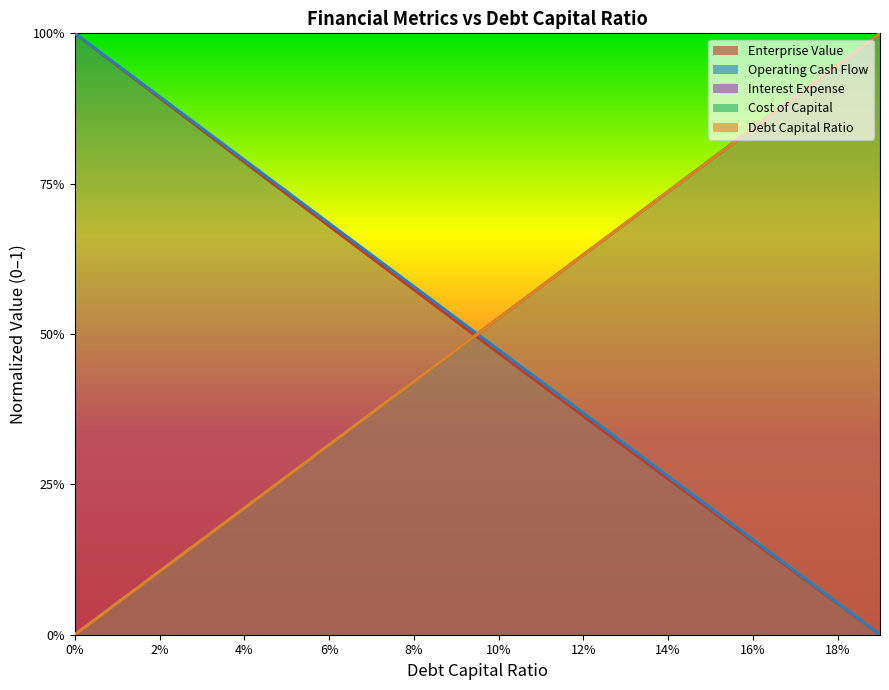

True or false: cost_capital has more than 1 interior local peaks.

False